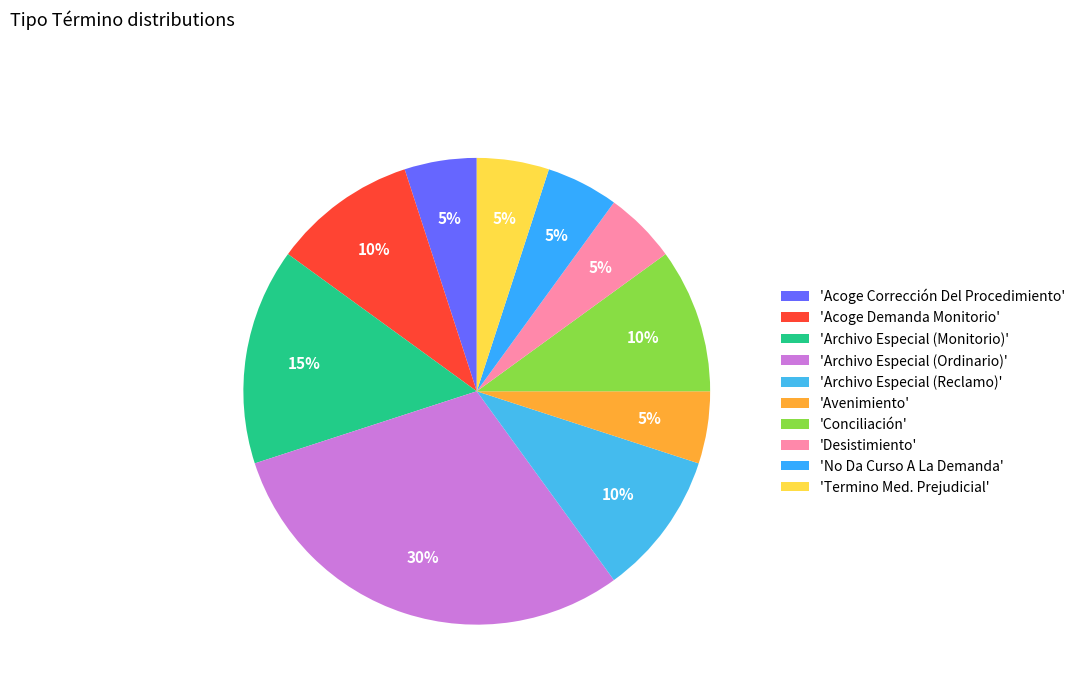

Which category has the smallest portion of the pie?

Acoge Corrección Del Procedimiento